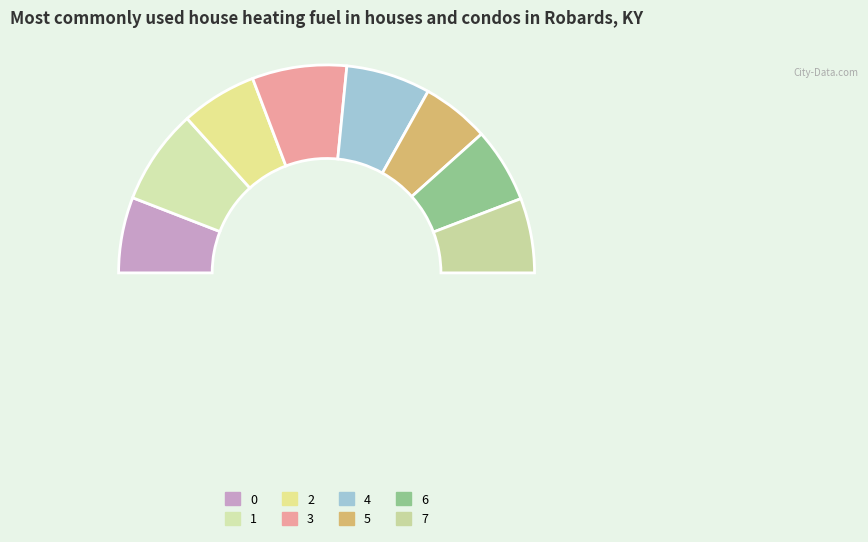

What percentage is the 5 slice, to the nearest percent?

11%